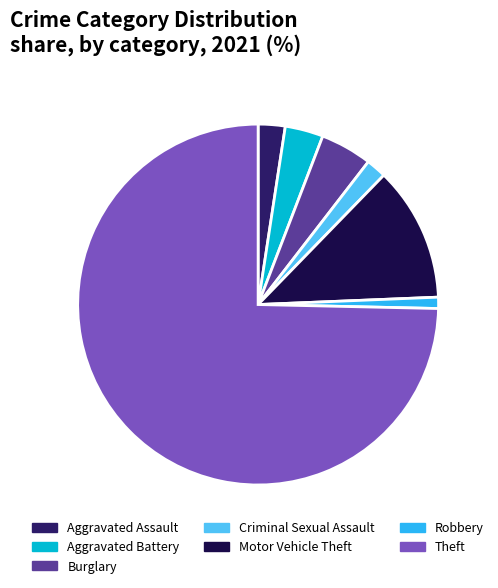

How many slices are in this pie chart?

7